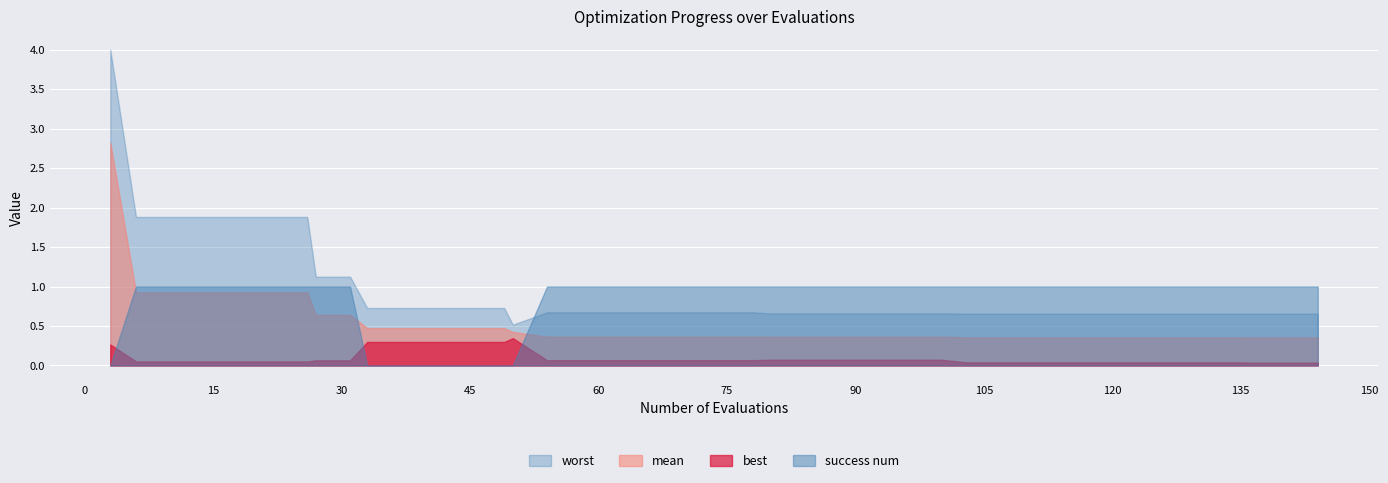

What is the sum of all worst values?

38.2